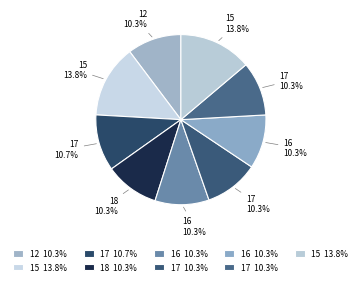

Count the number of slices in the pie.

9